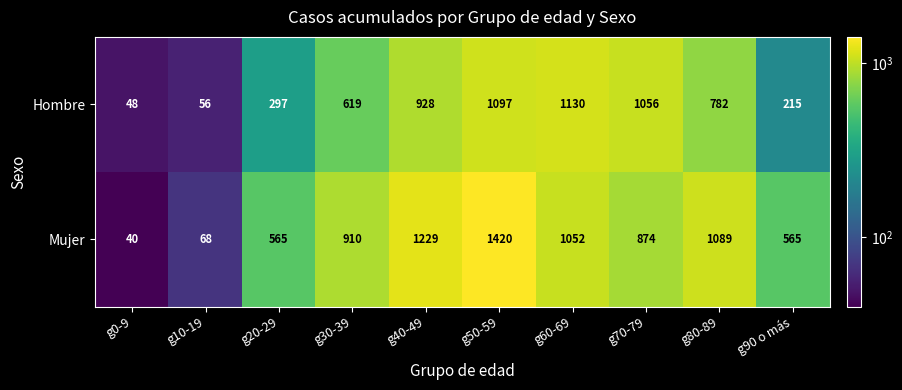

What is the total value across all series at g80-89?

1871